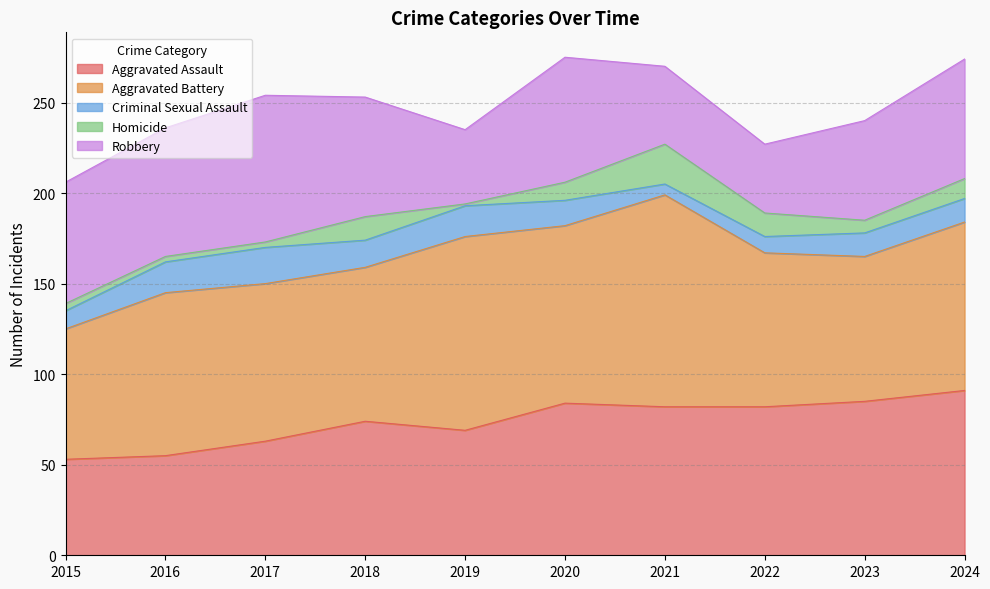

Is it true that Aggravated Battery equals 72 at 2015?

True